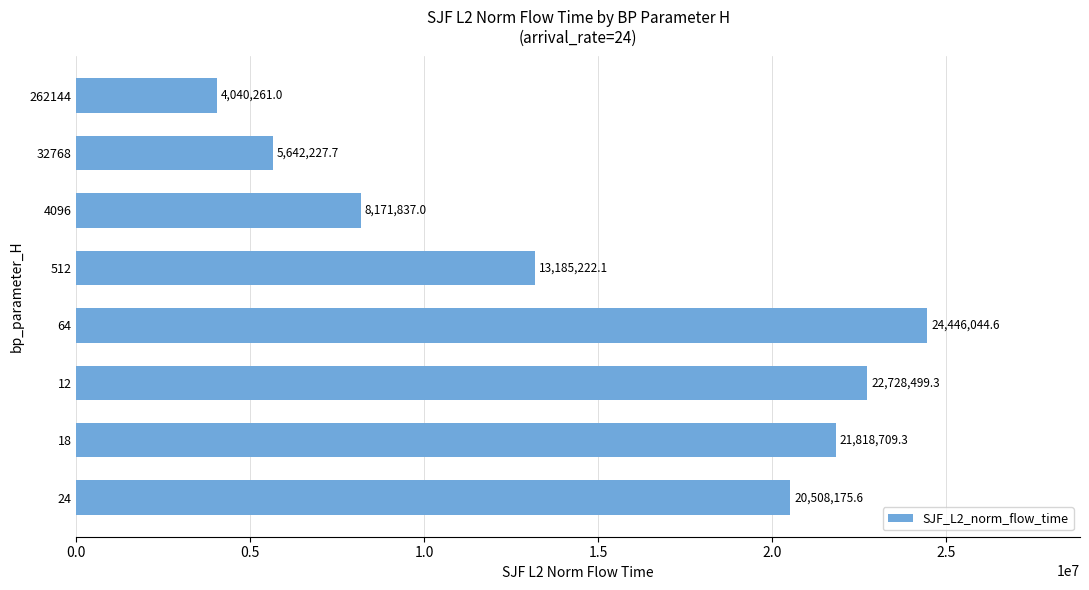

The chart shows a value of 20005372.9 at 512. True or false?

False